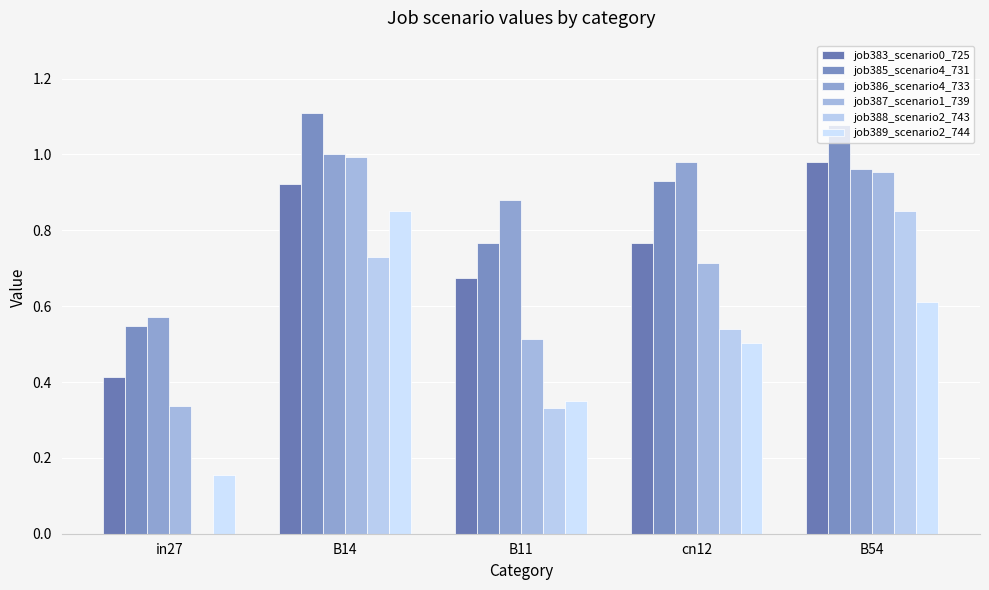

What is the label of the 1st bar from the right?

B54